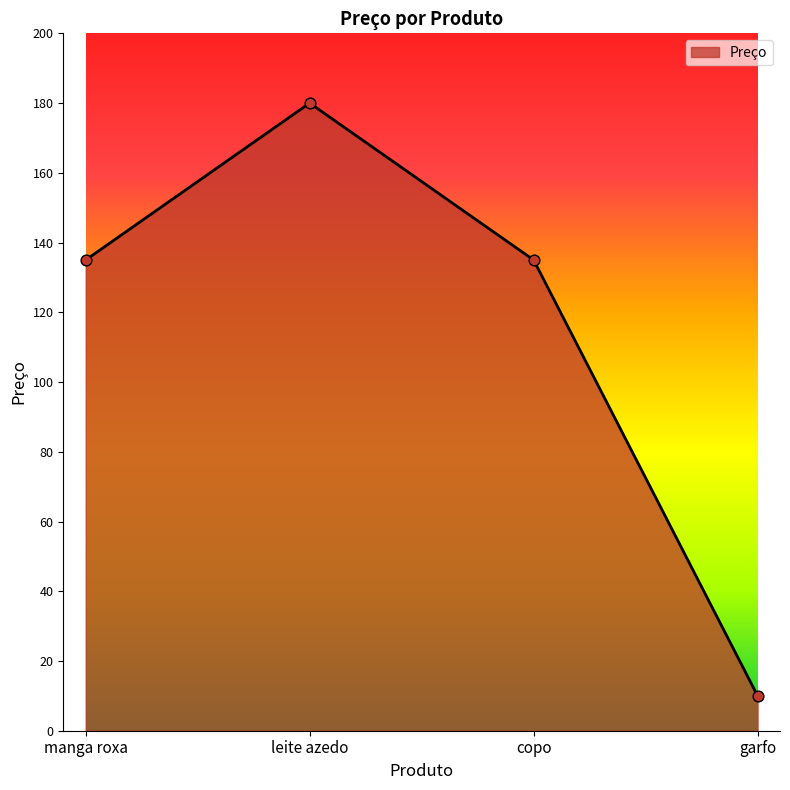

Which has a higher value, garfo or leite azedo?

leite azedo